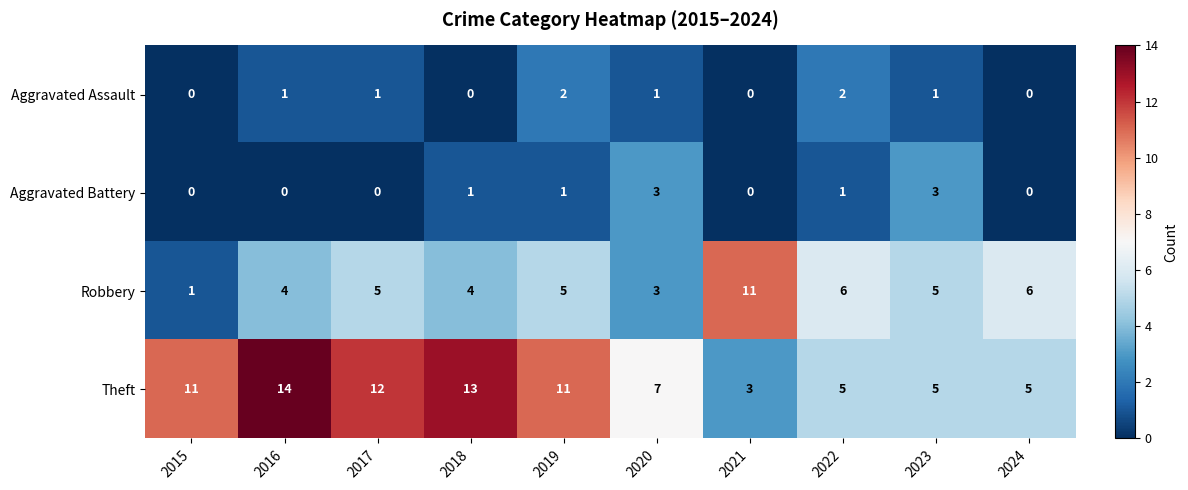

List the series in order of their peak value, lowest first.

Aggravated Assault, Aggravated Battery, Robbery, Theft